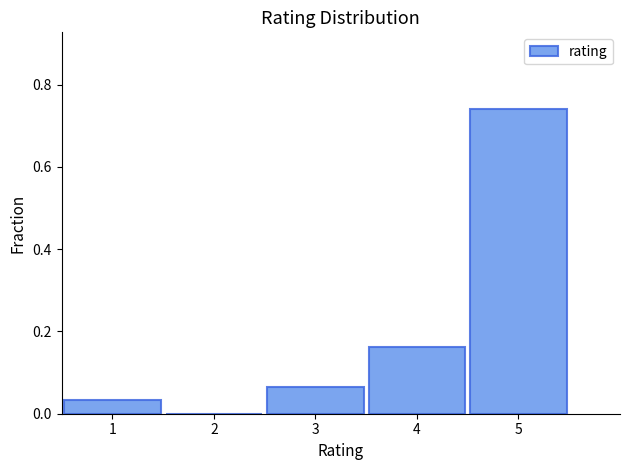

Over which range of the x-axis is the bar tallest?

4.5 to 5.5